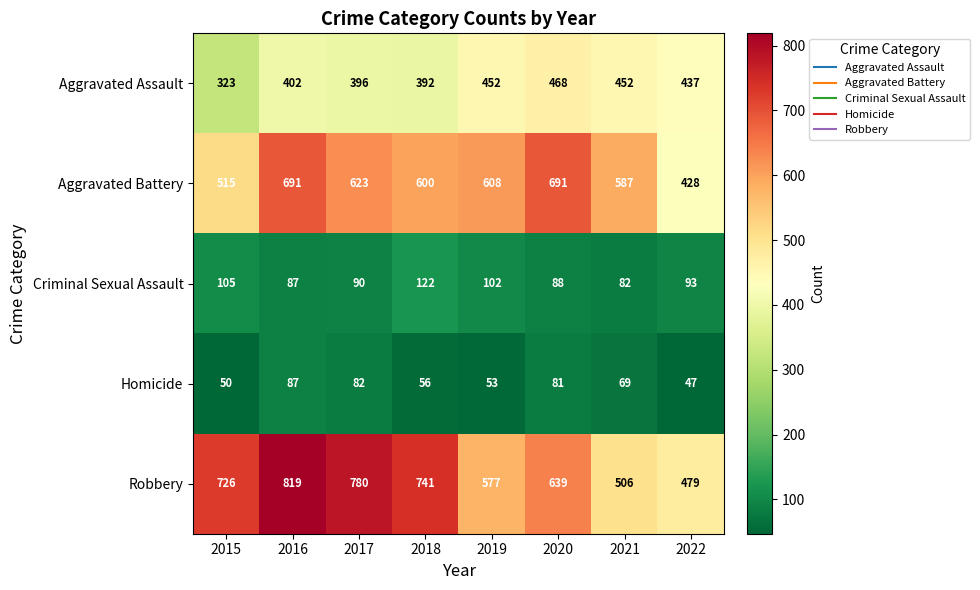

What is the smallest value displayed?

47